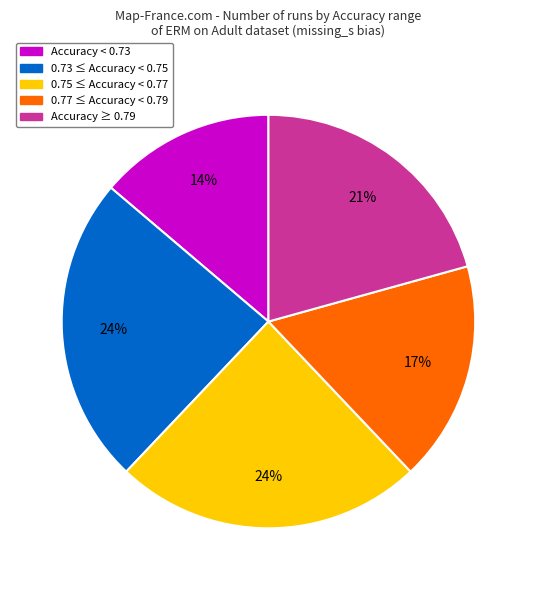

Is there any slice that represents more than half of the pie?

No